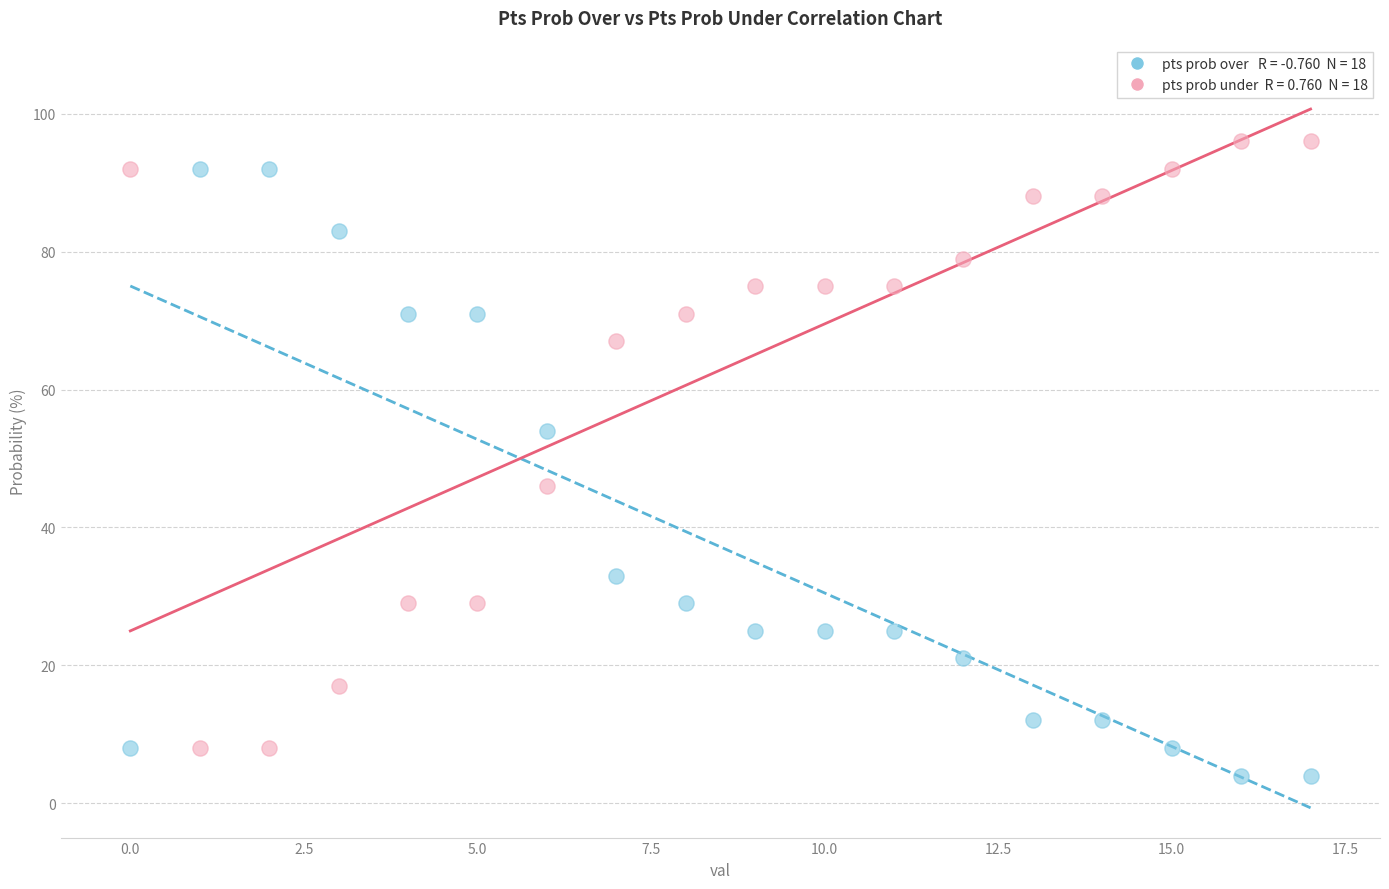

Across all data points, what is the range of Y values (max minus min)?

92